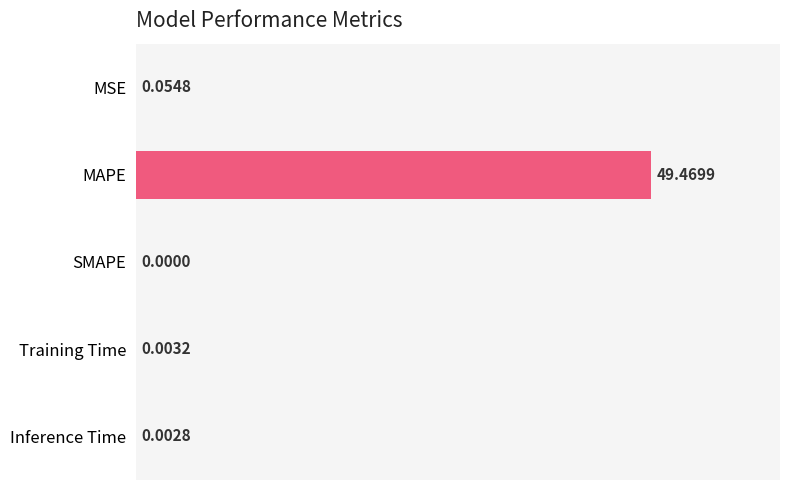

What is the sum of all values?

49.5